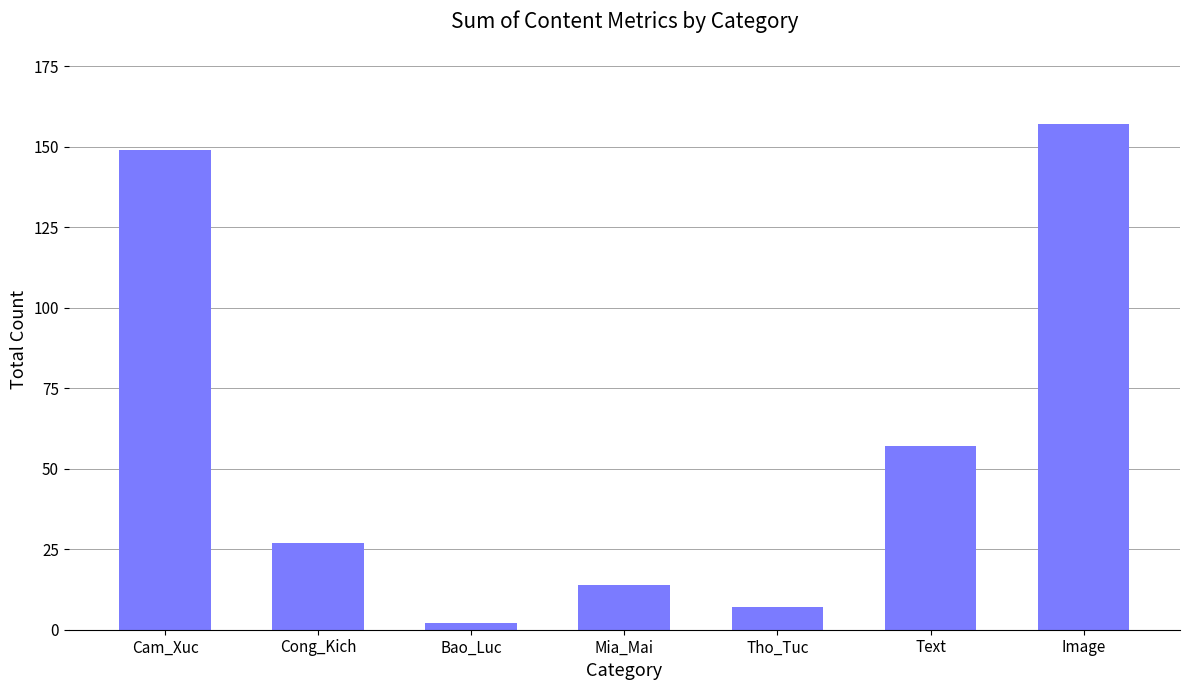

Reading left to right, list all the values displayed in this chart.

149	27	2	14	7	57	157